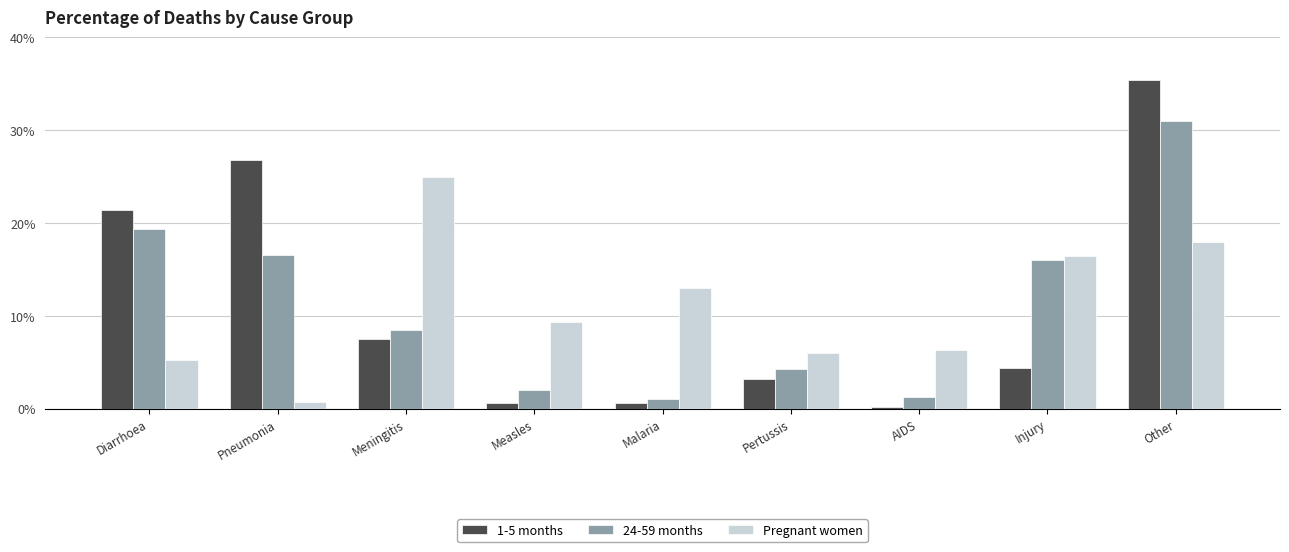

Which series has the largest range (max minus min)?

1-5 months